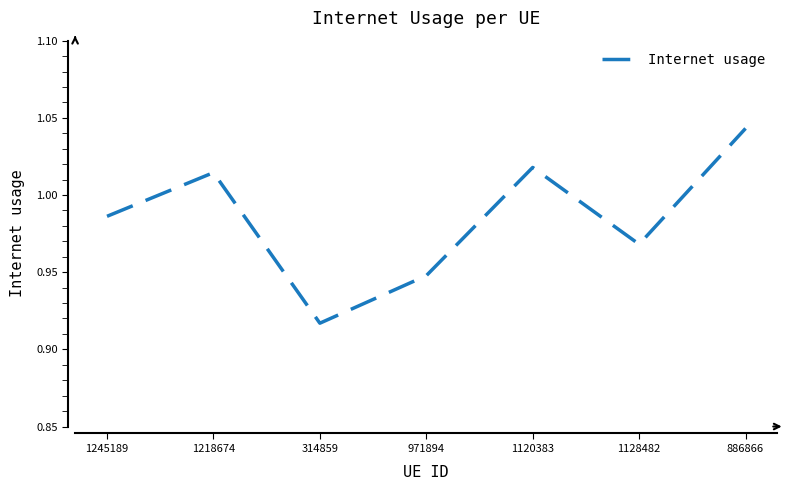

Where is the data nearest to the value 0?

314859